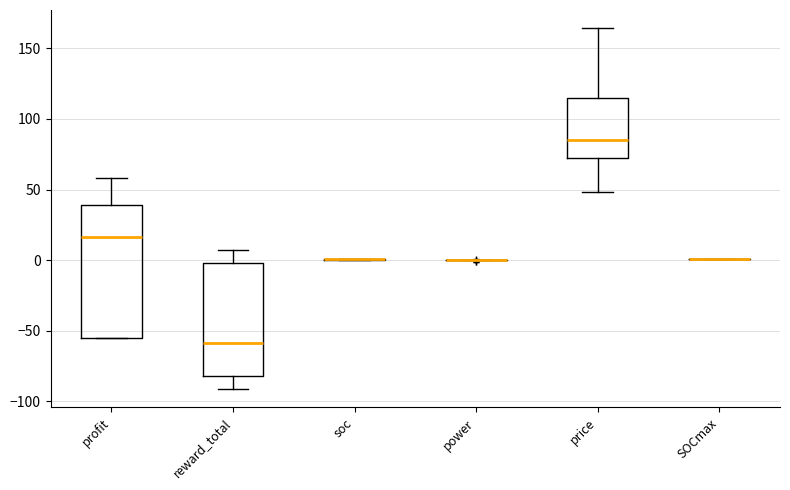

Where does the lower whisker of the box for reward_total end on the y-axis? The values are not printed on the chart, so give them approximately, as read against the axis.

-90